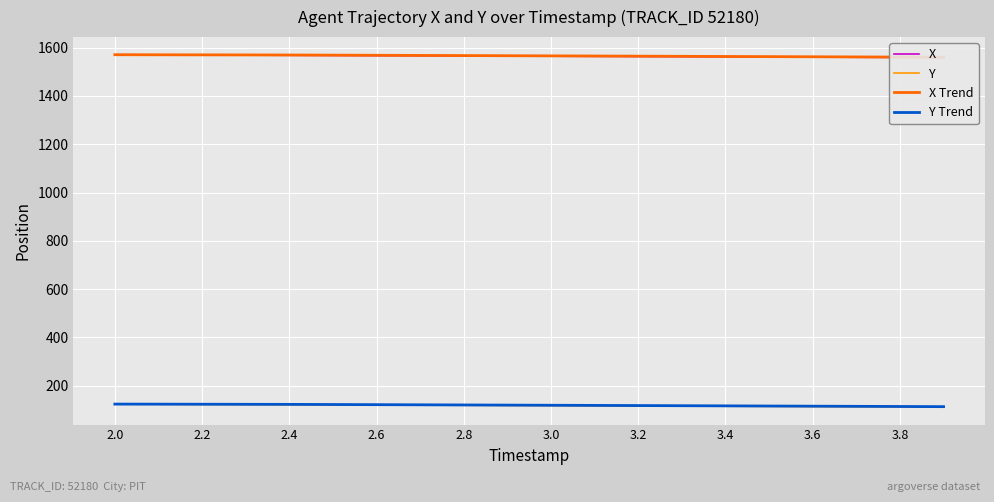

What is the maximum value for Y?

124.2